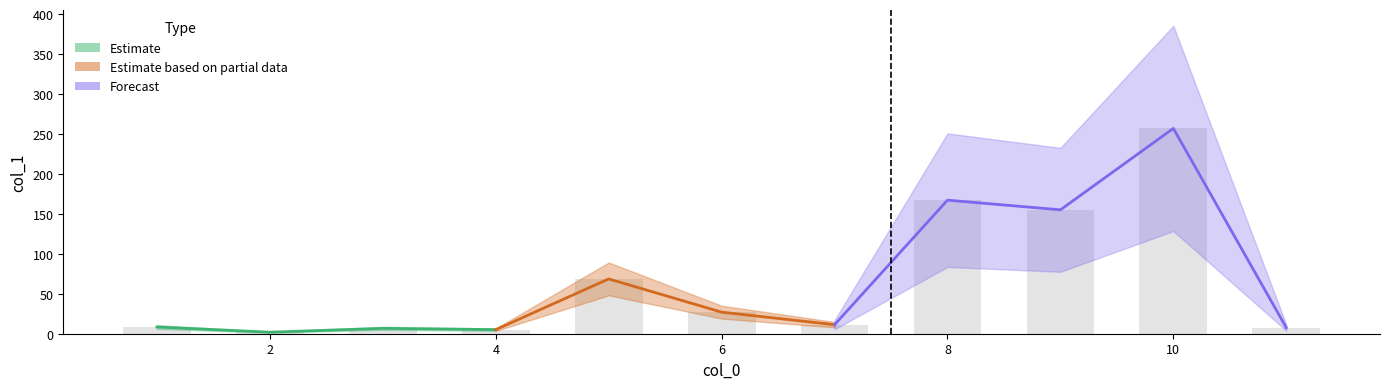

Does the chart contain any negative values?

No